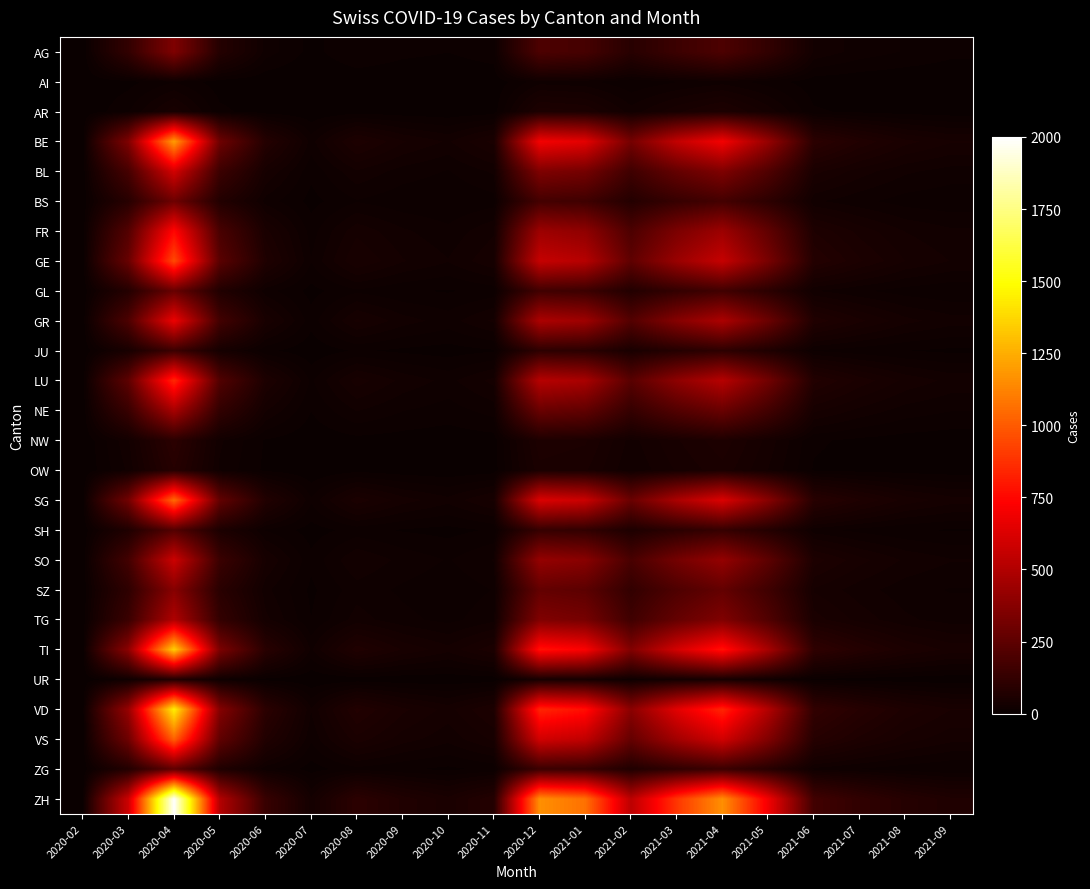

How many data points does each series have?

20